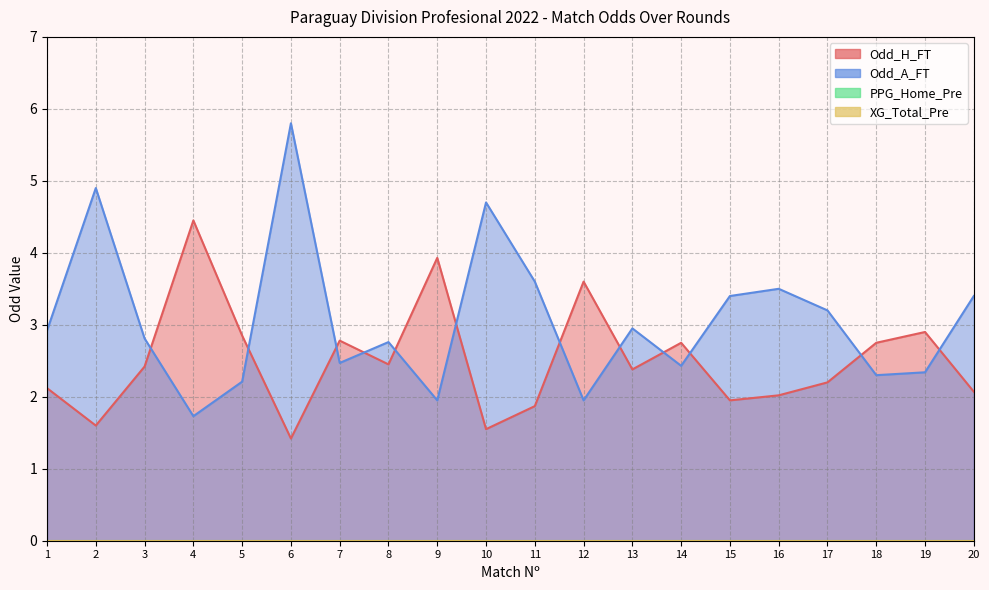

How many times do Odd_A_FT and Odd_H_FT cross each other?

12